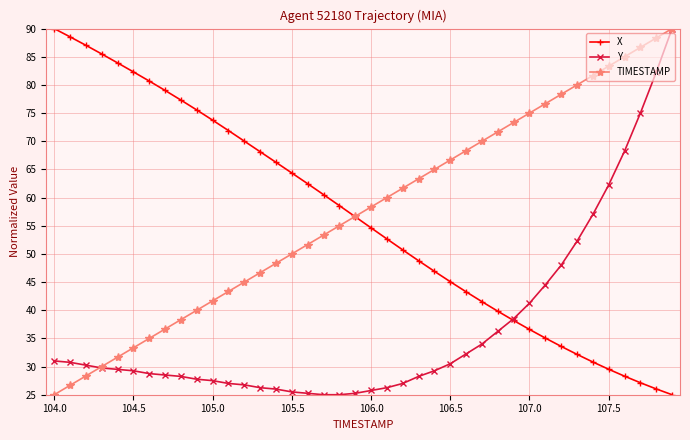

What is the maximum value for Y?

90.0